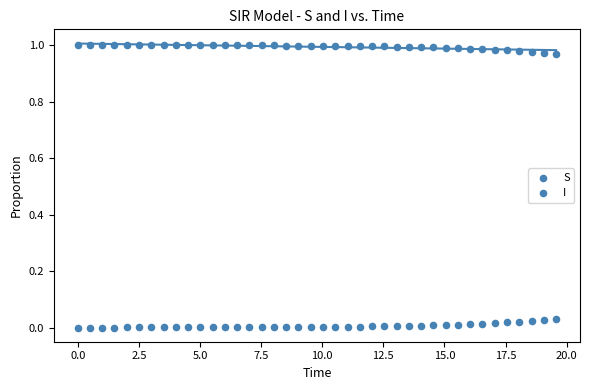

How many points are shown in the scatter plot?

80